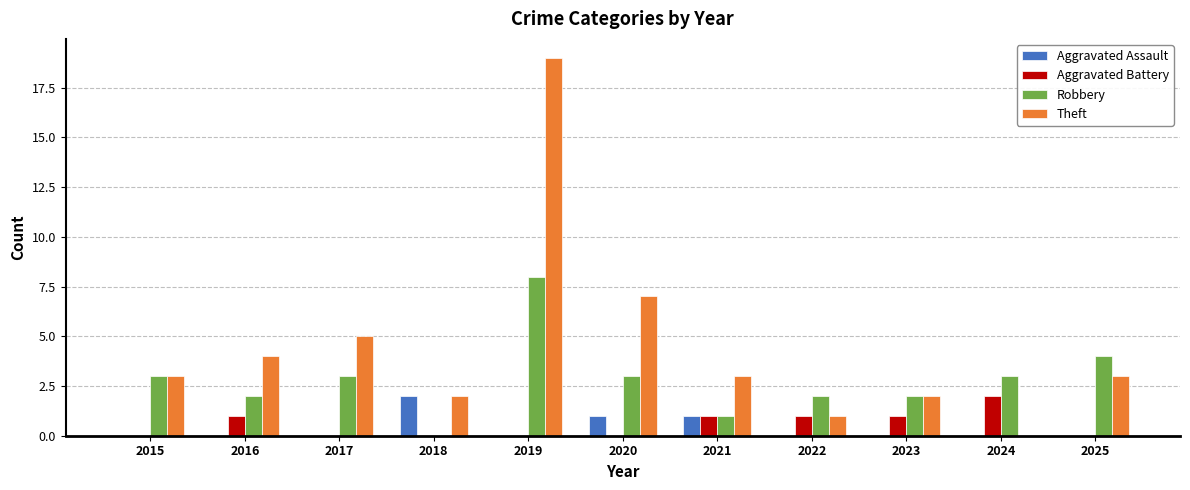

How many groups of bars are there?

11